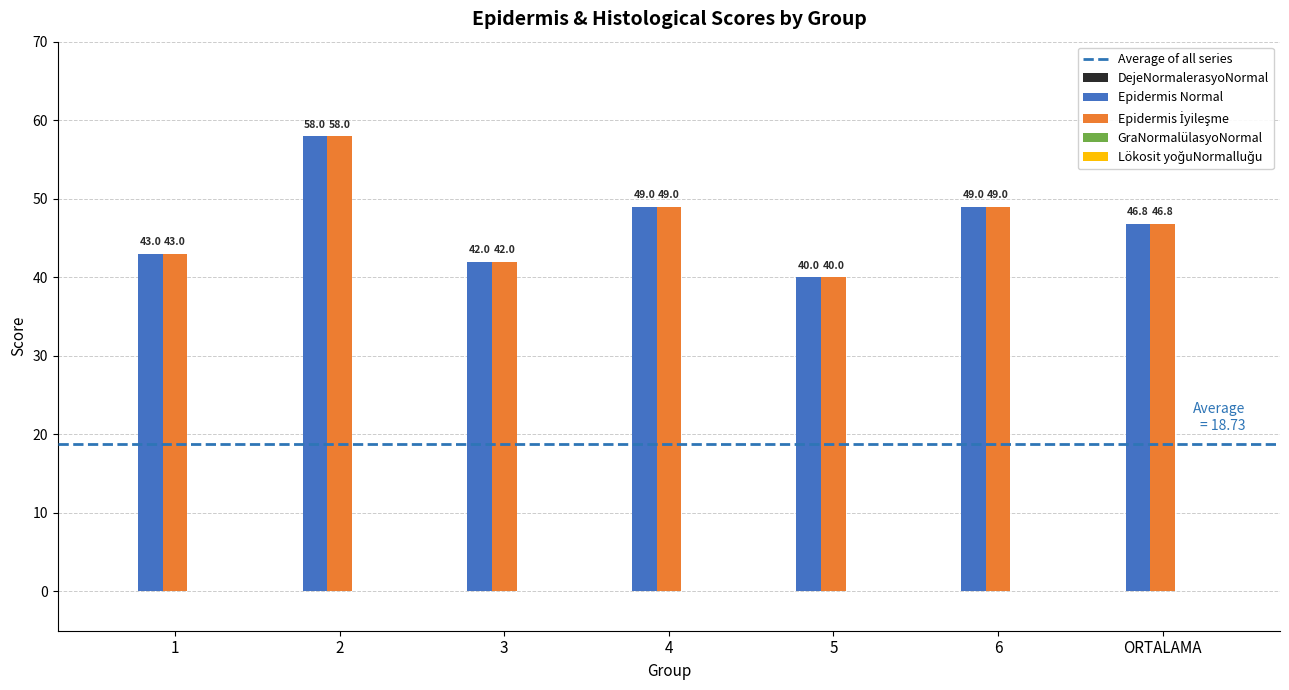

What is the difference between the maximum and minimum values in the Epidermis Normal series?

18.0